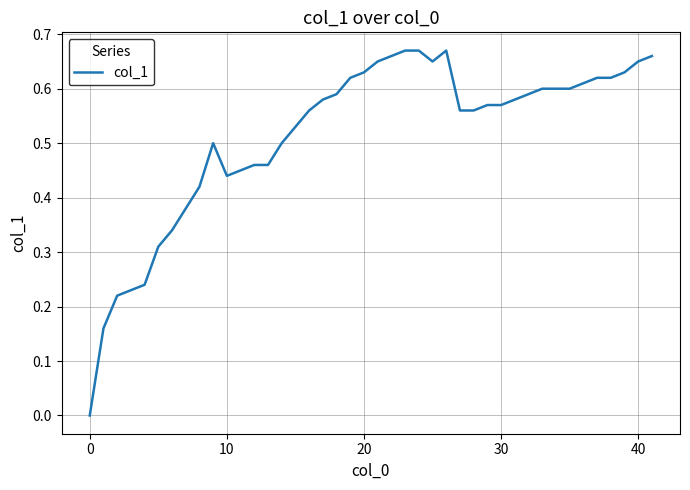

How many interior local valleys (lower than both neighbors) does the data have?

2